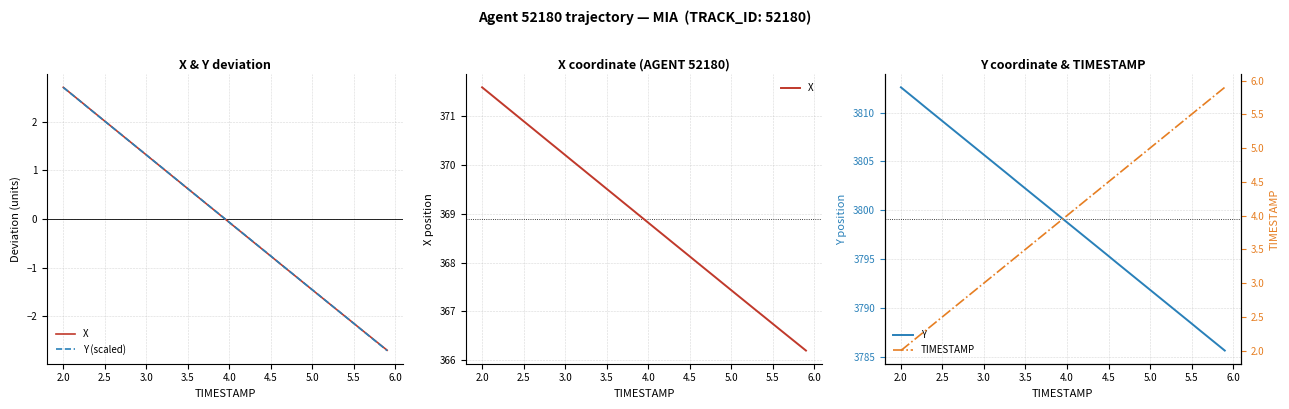

What is the difference between the second highest and minimum values in the Y (scaled) series?

5.3